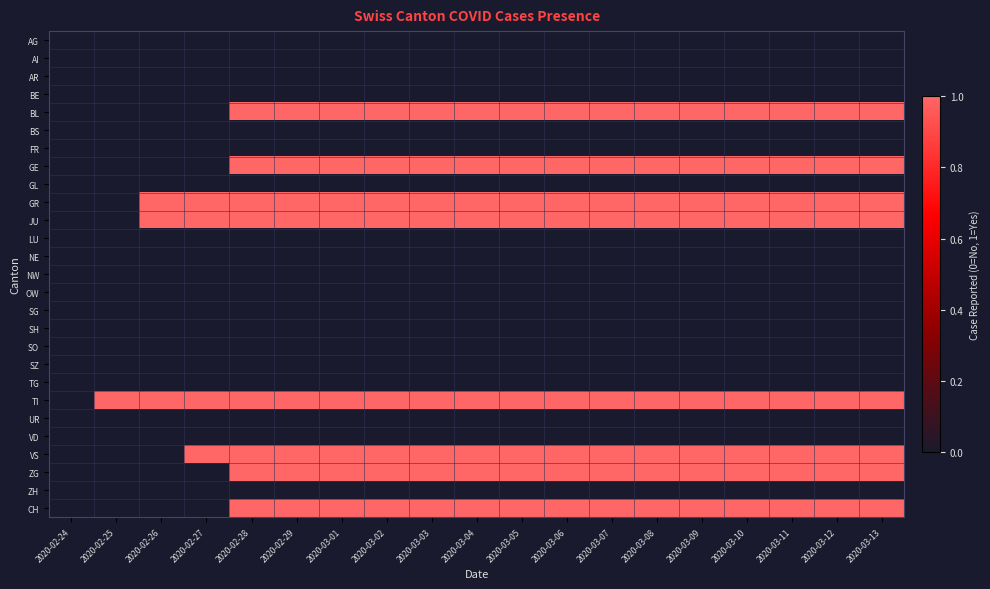

Reading left to right, transcribe all the data shown in this chart.

AG: 2020-02-24=0	2020-02-25=0	2020-02-26=0	2020-02-27=0	2020-02-28=0	2020-02-29=0	2020-03-01=0	2020-03-02=0	2020-03-03=0	2020-03-04=0	2020-03-05=0	2020-03-06=0	2020-03-07=0	2020-03-08=0	2020-03-09=0	2020-03-10=0	2020-03-11=0	2020-03-12=0	2020-03-13=0
AI: 2020-02-24=0	2020-02-25=0	2020-02-26=0	2020-02-27=0	2020-02-28=0	2020-02-29=0	2020-03-01=0	2020-03-02=0	2020-03-03=0	2020-03-04=0	2020-03-05=0	2020-03-06=0	2020-03-07=0	2020-03-08=0	2020-03-09=0	2020-03-10=0	2020-03-11=0	2020-03-12=0	2020-03-13=0
AR: 2020-02-24=0	2020-02-25=0	2020-02-26=0	2020-02-27=0	2020-02-28=0	2020-02-29=0	2020-03-01=0	2020-03-02=0	2020-03-03=0	2020-03-04=0	2020-03-05=0	2020-03-06=0	2020-03-07=0	2020-03-08=0	2020-03-09=0	2020-03-10=0	2020-03-11=0	2020-03-12=0	2020-03-13=0
BE: 2020-02-24=0	2020-02-25=0	2020-02-26=0	2020-02-27=0	2020-02-28=0	2020-02-29=0	2020-03-01=0	2020-03-02=0	2020-03-03=0	2020-03-04=0	2020-03-05=0	2020-03-06=0	2020-03-07=0	2020-03-08=0	2020-03-09=0	2020-03-10=0	2020-03-11=0	2020-03-12=0	2020-03-13=0
BL: 2020-02-24=0	2020-02-25=0	2020-02-26=0	2020-02-27=0	2020-02-28=1	2020-02-29=1	2020-03-01=1	2020-03-02=1	2020-03-03=1	2020-03-04=1	2020-03-05=1	2020-03-06=1	2020-03-07=1	2020-03-08=1	2020-03-09=1	2020-03-10=1	2020-03-11=1	2020-03-12=1	2020-03-13=1
BS: 2020-02-24=0	2020-02-25=0	2020-02-26=0	2020-02-27=0	2020-02-28=0	2020-02-29=0	2020-03-01=0	2020-03-02=0	2020-03-03=0	2020-03-04=0	2020-03-05=0	2020-03-06=0	2020-03-07=0	2020-03-08=0	2020-03-09=0	2020-03-10=0	2020-03-11=0	2020-03-12=0	2020-03-13=0
FR: 2020-02-24=0	2020-02-25=0	2020-02-26=0	2020-02-27=0	2020-02-28=0	2020-02-29=0	2020-03-01=0	2020-03-02=0	2020-03-03=0	2020-03-04=0	2020-03-05=0	2020-03-06=0	2020-03-07=0	2020-03-08=0	2020-03-09=0	2020-03-10=0	2020-03-11=0	2020-03-12=0	2020-03-13=0
GE: 2020-02-24=0	2020-02-25=0	2020-02-26=0	2020-02-27=0	2020-02-28=1	2020-02-29=1	2020-03-01=1	2020-03-02=1	2020-03-03=1	2020-03-04=1	2020-03-05=1	2020-03-06=1	2020-03-07=1	2020-03-08=1	2020-03-09=1	2020-03-10=1	2020-03-11=1	2020-03-12=1	2020-03-13=1
GL: 2020-02-24=0	2020-02-25=0	2020-02-26=0	2020-02-27=0	2020-02-28=0	2020-02-29=0	2020-03-01=0	2020-03-02=0	2020-03-03=0	2020-03-04=0	2020-03-05=0	2020-03-06=0	2020-03-07=0	2020-03-08=0	2020-03-09=0	2020-03-10=0	2020-03-11=0	2020-03-12=0	2020-03-13=0
GR: 2020-02-24=0	2020-02-25=0	2020-02-26=1	2020-02-27=1	2020-02-28=1	2020-02-29=1	2020-03-01=1	2020-03-02=1	2020-03-03=1	2020-03-04=1	2020-03-05=1	2020-03-06=1	2020-03-07=1	2020-03-08=1	2020-03-09=1	2020-03-10=1	2020-03-11=1	2020-03-12=1	2020-03-13=1
JU: 2020-02-24=0	2020-02-25=0	2020-02-26=1	2020-02-27=1	2020-02-28=1	2020-02-29=1	2020-03-01=1	2020-03-02=1	2020-03-03=1	2020-03-04=1	2020-03-05=1	2020-03-06=1	2020-03-07=1	2020-03-08=1	2020-03-09=1	2020-03-10=1	2020-03-11=1	2020-03-12=1	2020-03-13=1
LU: 2020-02-24=0	2020-02-25=0	2020-02-26=0	2020-02-27=0	2020-02-28=0	2020-02-29=0	2020-03-01=0	2020-03-02=0	2020-03-03=0	2020-03-04=0	2020-03-05=0	2020-03-06=0	2020-03-07=0	2020-03-08=0	2020-03-09=0	2020-03-10=0	2020-03-11=0	2020-03-12=0	2020-03-13=0
NE: 2020-02-24=0	2020-02-25=0	2020-02-26=0	2020-02-27=0	2020-02-28=0	2020-02-29=0	2020-03-01=0	2020-03-02=0	2020-03-03=0	2020-03-04=0	2020-03-05=0	2020-03-06=0	2020-03-07=0	2020-03-08=0	2020-03-09=0	2020-03-10=0	2020-03-11=0	2020-03-12=0	2020-03-13=0
NW: 2020-02-24=0	2020-02-25=0	2020-02-26=0	2020-02-27=0	2020-02-28=0	2020-02-29=0	2020-03-01=0	2020-03-02=0	2020-03-03=0	2020-03-04=0	2020-03-05=0	2020-03-06=0	2020-03-07=0	2020-03-08=0	2020-03-09=0	2020-03-10=0	2020-03-11=0	2020-03-12=0	2020-03-13=0
OW: 2020-02-24=0	2020-02-25=0	2020-02-26=0	2020-02-27=0	2020-02-28=0	2020-02-29=0	2020-03-01=0	2020-03-02=0	2020-03-03=0	2020-03-04=0	2020-03-05=0	2020-03-06=0	2020-03-07=0	2020-03-08=0	2020-03-09=0	2020-03-10=0	2020-03-11=0	2020-03-12=0	2020-03-13=0
SG: 2020-02-24=0	2020-02-25=0	2020-02-26=0	2020-02-27=0	2020-02-28=0	2020-02-29=0	2020-03-01=0	2020-03-02=0	2020-03-03=0	2020-03-04=0	2020-03-05=0	2020-03-06=0	2020-03-07=0	2020-03-08=0	2020-03-09=0	2020-03-10=0	2020-03-11=0	2020-03-12=0	2020-03-13=0
SH: 2020-02-24=0	2020-02-25=0	2020-02-26=0	2020-02-27=0	2020-02-28=0	2020-02-29=0	2020-03-01=0	2020-03-02=0	2020-03-03=0	2020-03-04=0	2020-03-05=0	2020-03-06=0	2020-03-07=0	2020-03-08=0	2020-03-09=0	2020-03-10=0	2020-03-11=0	2020-03-12=0	2020-03-13=0
SO: 2020-02-24=0	2020-02-25=0	2020-02-26=0	2020-02-27=0	2020-02-28=0	2020-02-29=0	2020-03-01=0	2020-03-02=0	2020-03-03=0	2020-03-04=0	2020-03-05=0	2020-03-06=0	2020-03-07=0	2020-03-08=0	2020-03-09=0	2020-03-10=0	2020-03-11=0	2020-03-12=0	2020-03-13=0
SZ: 2020-02-24=0	2020-02-25=0	2020-02-26=0	2020-02-27=0	2020-02-28=0	2020-02-29=0	2020-03-01=0	2020-03-02=0	2020-03-03=0	2020-03-04=0	2020-03-05=0	2020-03-06=0	2020-03-07=0	2020-03-08=0	2020-03-09=0	2020-03-10=0	2020-03-11=0	2020-03-12=0	2020-03-13=0
TG: 2020-02-24=0	2020-02-25=0	2020-02-26=0	2020-02-27=0	2020-02-28=0	2020-02-29=0	2020-03-01=0	2020-03-02=0	2020-03-03=0	2020-03-04=0	2020-03-05=0	2020-03-06=0	2020-03-07=0	2020-03-08=0	2020-03-09=0	2020-03-10=0	2020-03-11=0	2020-03-12=0	2020-03-13=0
TI: 2020-02-24=0	2020-02-25=1	2020-02-26=1	2020-02-27=1	2020-02-28=1	2020-02-29=1	2020-03-01=1	2020-03-02=1	2020-03-03=1	2020-03-04=1	2020-03-05=1	2020-03-06=1	2020-03-07=1	2020-03-08=1	2020-03-09=1	2020-03-10=1	2020-03-11=1	2020-03-12=1	2020-03-13=1
UR: 2020-02-24=0	2020-02-25=0	2020-02-26=0	2020-02-27=0	2020-02-28=0	2020-02-29=0	2020-03-01=0	2020-03-02=0	2020-03-03=0	2020-03-04=0	2020-03-05=0	2020-03-06=0	2020-03-07=0	2020-03-08=0	2020-03-09=0	2020-03-10=0	2020-03-11=0	2020-03-12=0	2020-03-13=0
VD: 2020-02-24=0	2020-02-25=0	2020-02-26=0	2020-02-27=0	2020-02-28=0	2020-02-29=0	2020-03-01=0	2020-03-02=0	2020-03-03=0	2020-03-04=0	2020-03-05=0	2020-03-06=0	2020-03-07=0	2020-03-08=0	2020-03-09=0	2020-03-10=0	2020-03-11=0	2020-03-12=0	2020-03-13=0
VS: 2020-02-24=0	2020-02-25=0	2020-02-26=0	2020-02-27=1	2020-02-28=1	2020-02-29=1	2020-03-01=1	2020-03-02=1	2020-03-03=1	2020-03-04=1	2020-03-05=1	2020-03-06=1	2020-03-07=1	2020-03-08=1	2020-03-09=1	2020-03-10=1	2020-03-11=1	2020-03-12=1	2020-03-13=1
ZG: 2020-02-24=0	2020-02-25=0	2020-02-26=0	2020-02-27=0	2020-02-28=1	2020-02-29=1	2020-03-01=1	2020-03-02=1	2020-03-03=1	2020-03-04=1	2020-03-05=1	2020-03-06=1	2020-03-07=1	2020-03-08=1	2020-03-09=1	2020-03-10=1	2020-03-11=1	2020-03-12=1	2020-03-13=1
ZH: 2020-02-24=0	2020-02-25=0	2020-02-26=0	2020-02-27=0	2020-02-28=0	2020-02-29=0	2020-03-01=0	2020-03-02=0	2020-03-03=0	2020-03-04=0	2020-03-05=0	2020-03-06=0	2020-03-07=0	2020-03-08=0	2020-03-09=0	2020-03-10=0	2020-03-11=0	2020-03-12=0	2020-03-13=0
CH: 2020-02-24=0	2020-02-25=0	2020-02-26=0	2020-02-27=0	2020-02-28=1	2020-02-29=1	2020-03-01=1	2020-03-02=1	2020-03-03=1	2020-03-04=1	2020-03-05=1	2020-03-06=1	2020-03-07=1	2020-03-08=1	2020-03-09=1	2020-03-10=1	2020-03-11=1	2020-03-12=1	2020-03-13=1